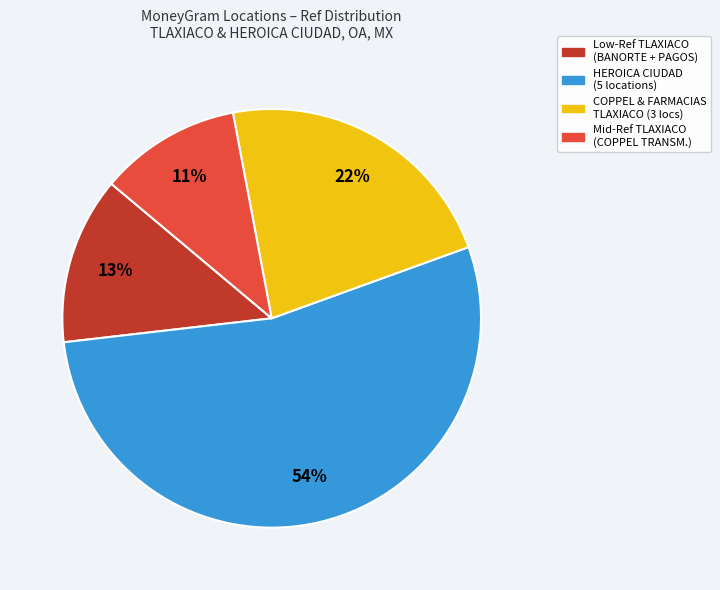

Is there any slice that represents more than half of the pie?

Yes